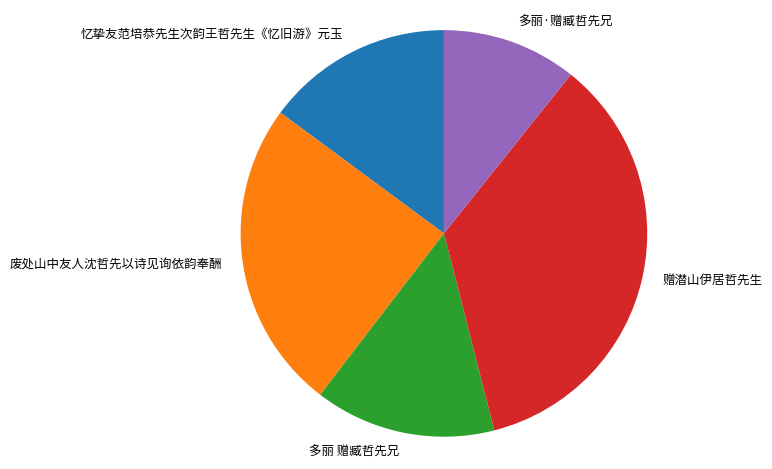

Count the number of slices in the pie.

5